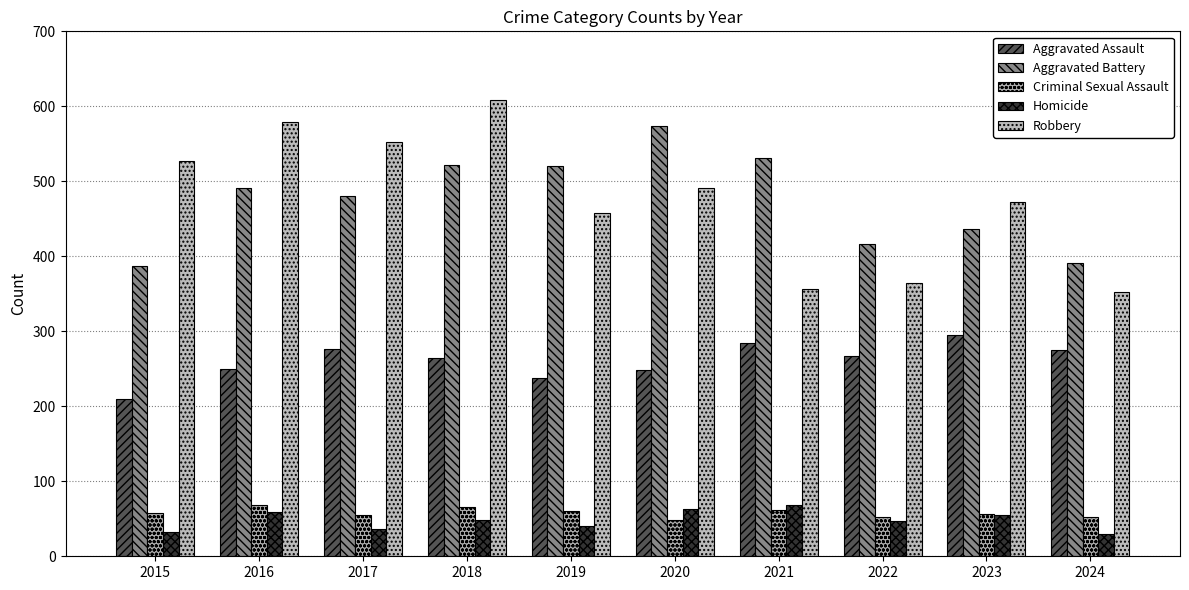

Which category has the highest value across all series?

2018